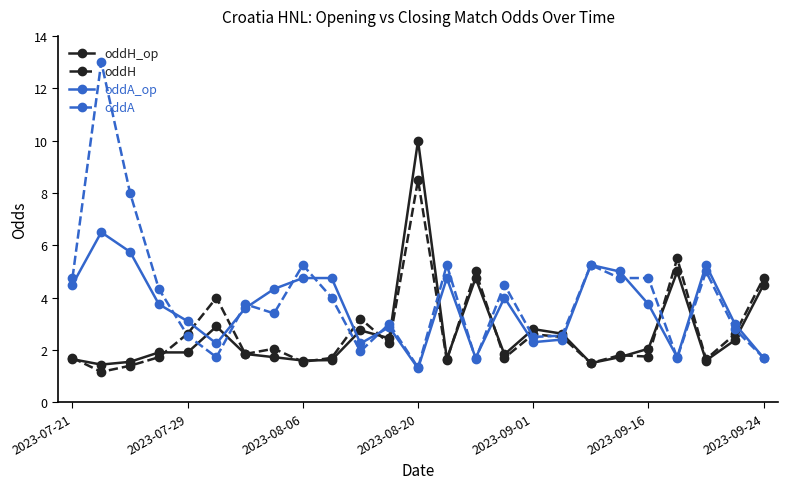

True or false: oddH has more than 0 points higher than both neighbors.

True